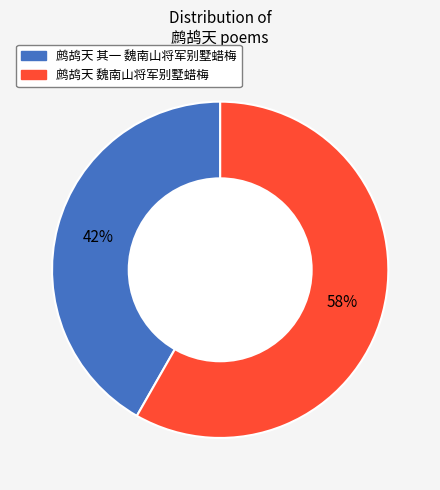

Which has a higher value, 鹧鸪天 其一 魏南山将军别墅蜡梅 or 鹧鸪天 魏南山将军别墅蜡梅?

鹧鸪天 魏南山将军别墅蜡梅